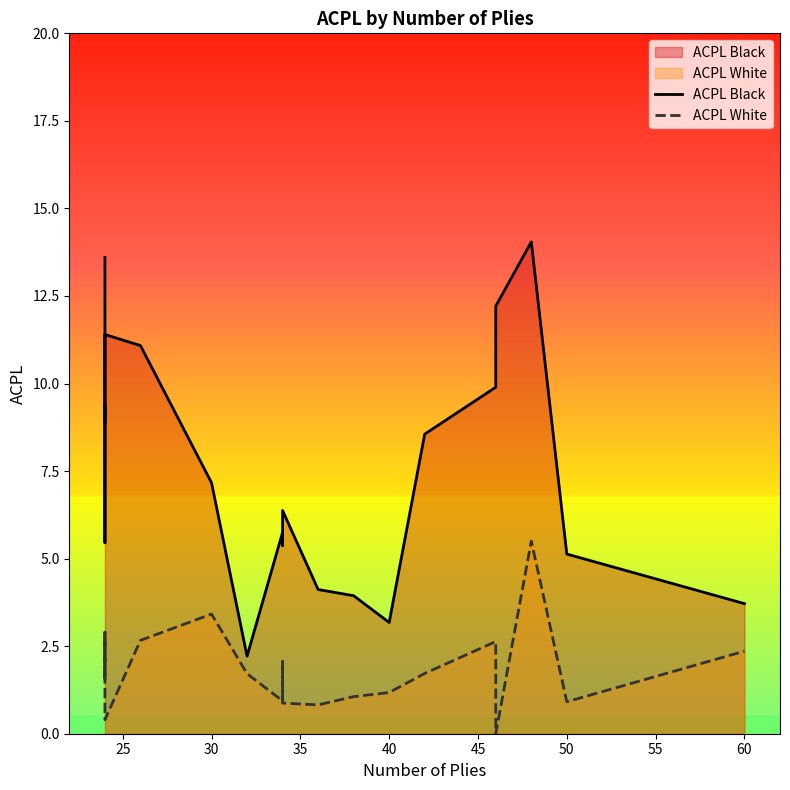

Is it true that ACPL Black equals 24.7 at 17?

False